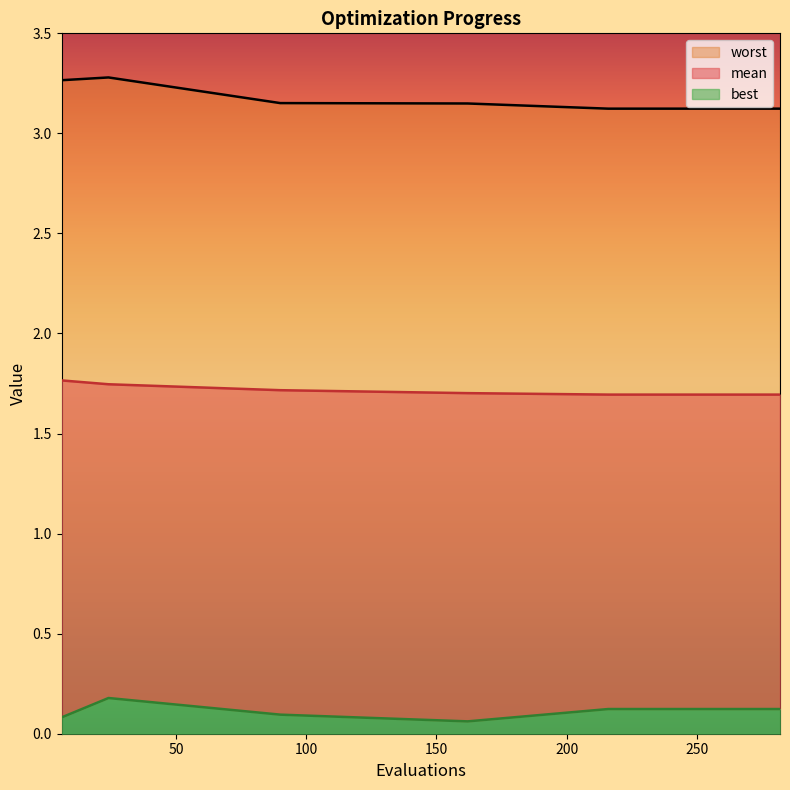

At which category is the sum across all series the highest?

24